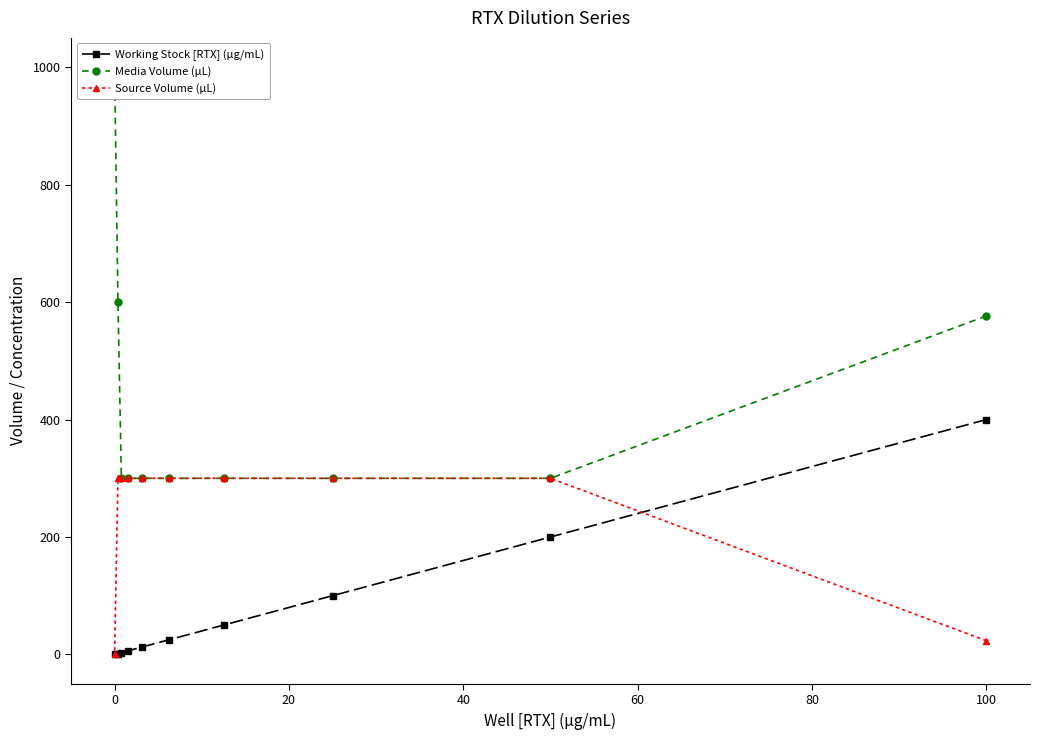

At how many categories does at least one series exceed 143?

10